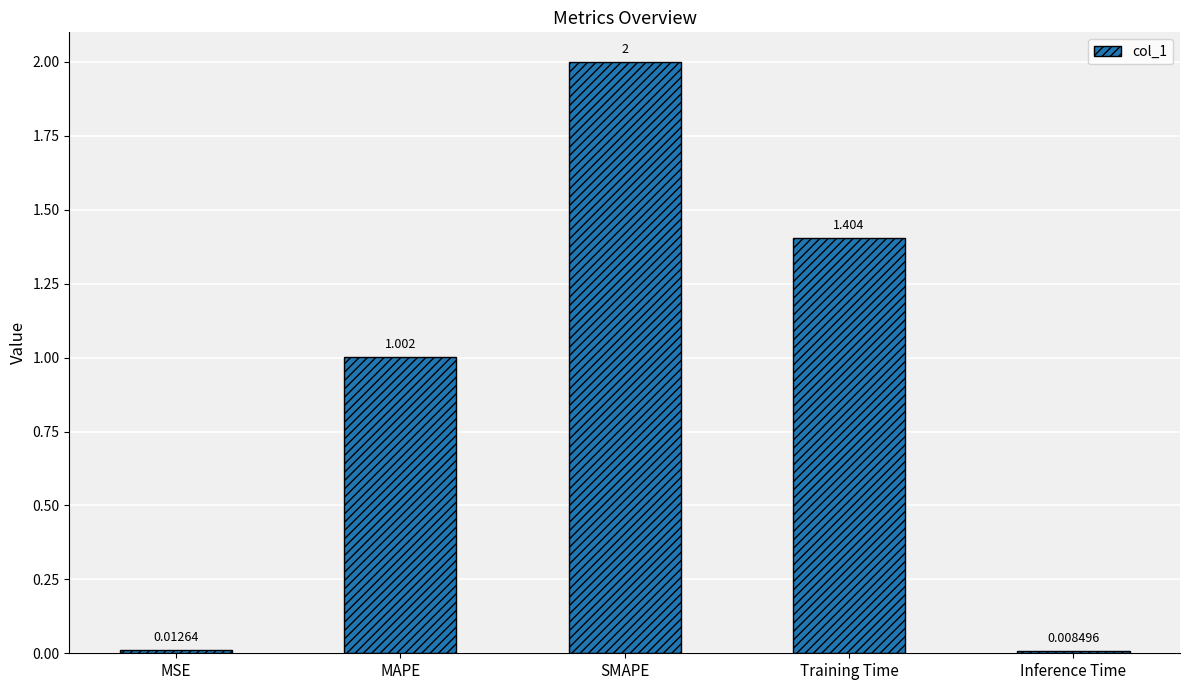

List the labels in order of value, smallest first.

Inference Time, MSE, MAPE, Training Time, SMAPE